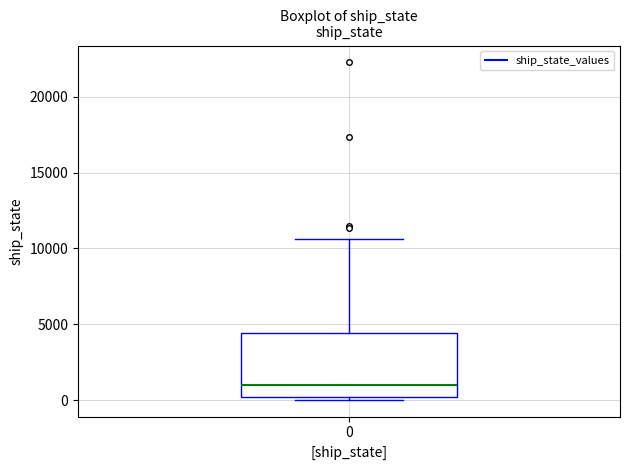

Transcribe this box plot: give where the median line is, the range the box spans, and where the two whiskers end, as read against the y-axis. The values are not printed on the chart, so give them approximately, as read against the axis.

median 1000, box 0 to 4500, whiskers 0 to 10500